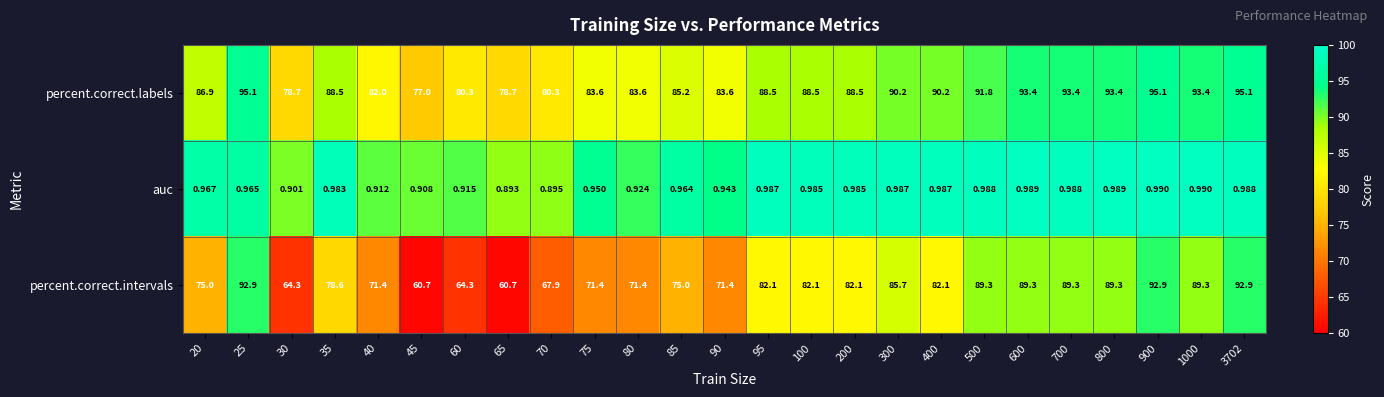

At 600, list the series in order from smallest to largest.

auc, percent.correct.intervals, percent.correct.labels